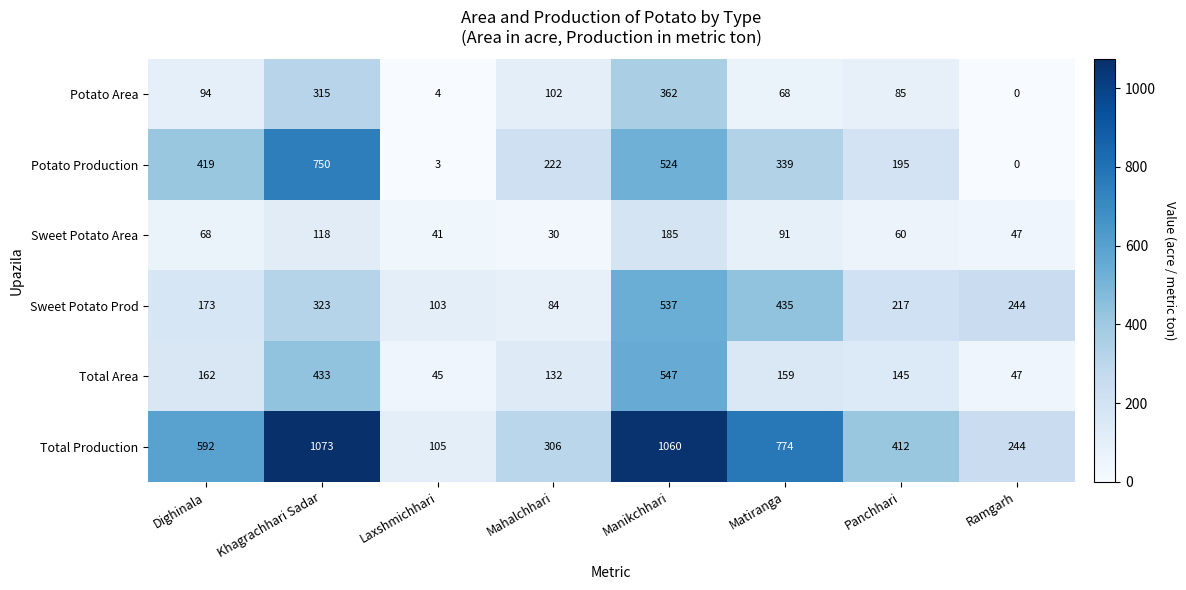

At how many categories does at least one series exceed 317?

5